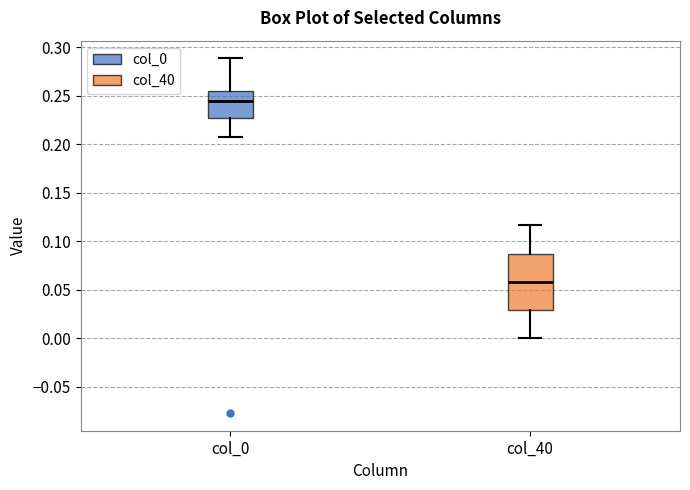

Where is the upper edge of the box for col_0 on the y-axis? The values are not printed on the chart, so give them approximately, as read against the axis.

0.255